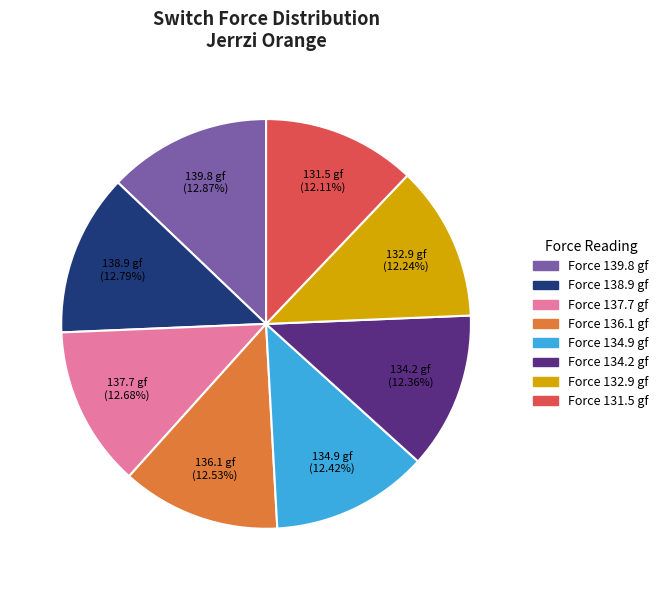

Is there any slice that represents more than half of the pie?

No